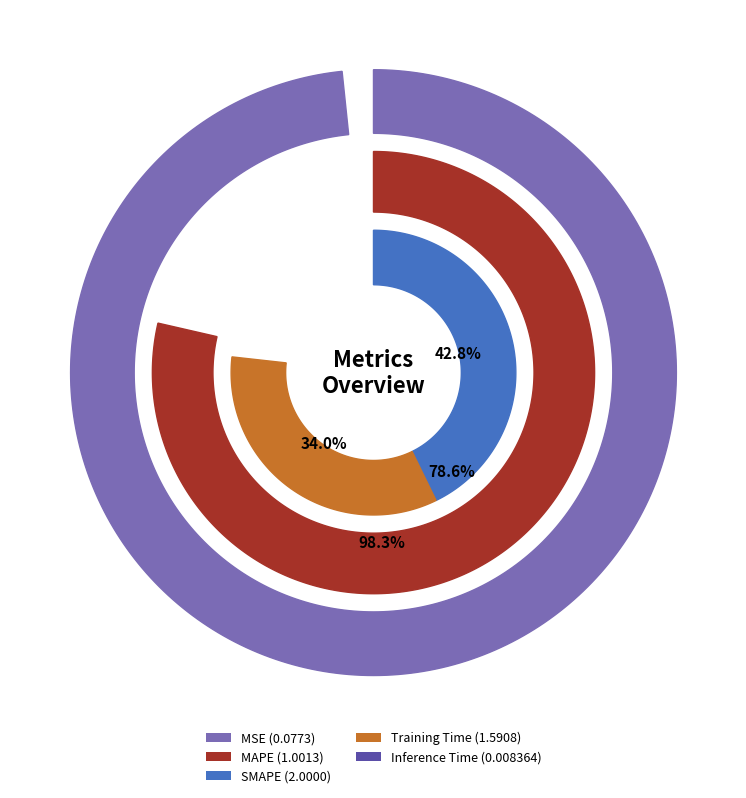

To the nearest percent, what is the average slice percentage?

20%